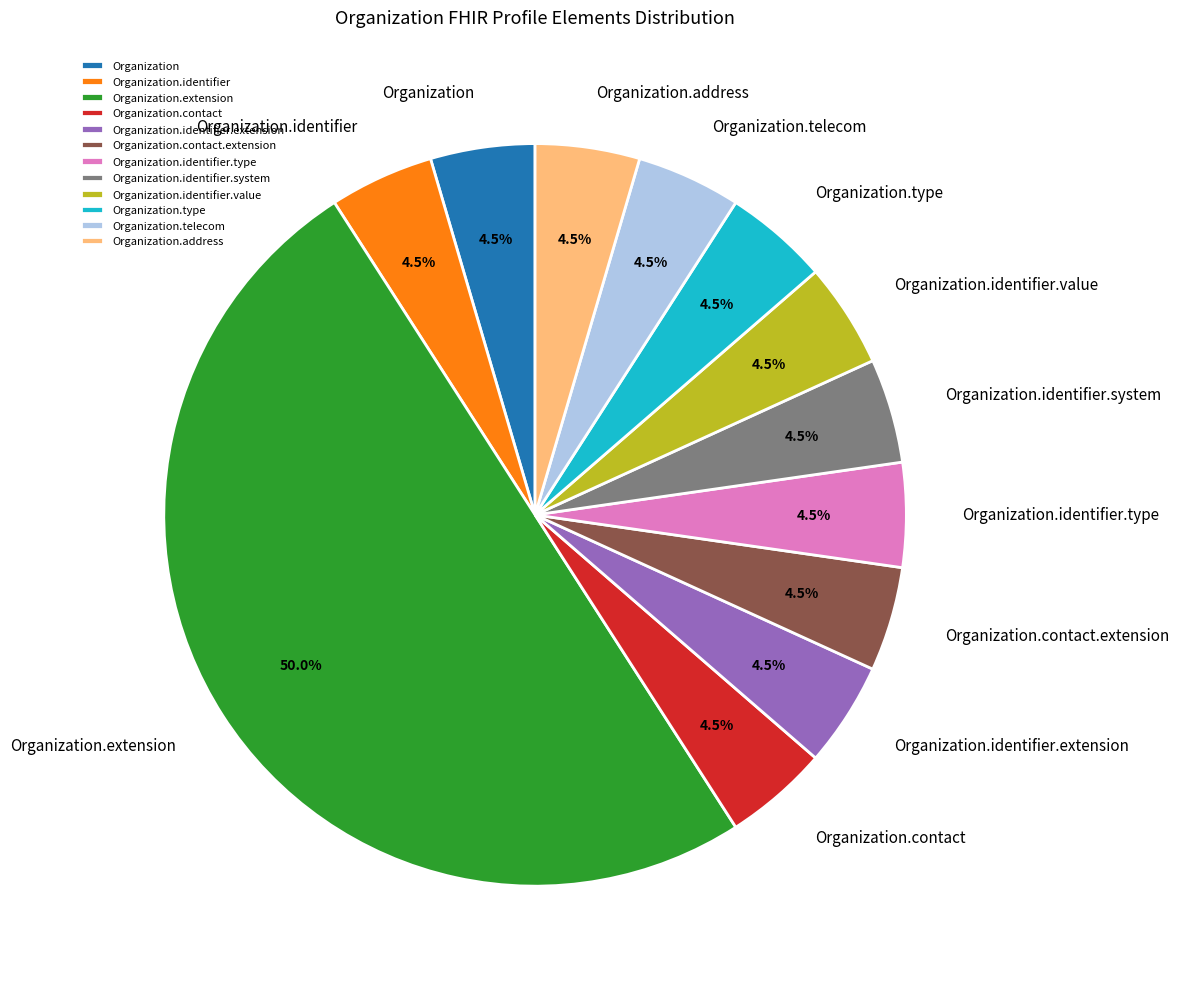

Is Organization.telecom the majority of the pie?

No